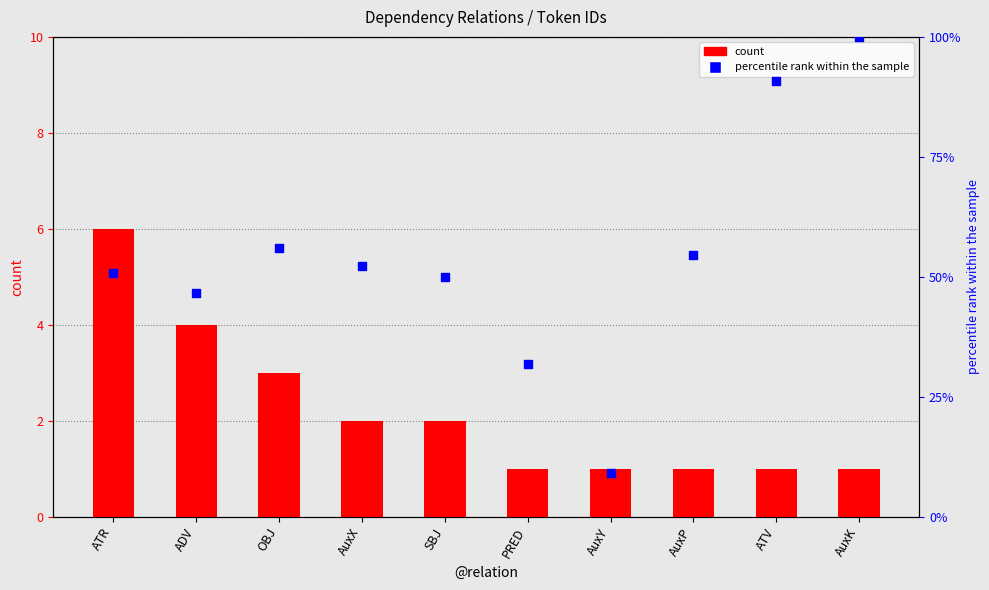

Which series reaches the minimum Y coordinate?

count